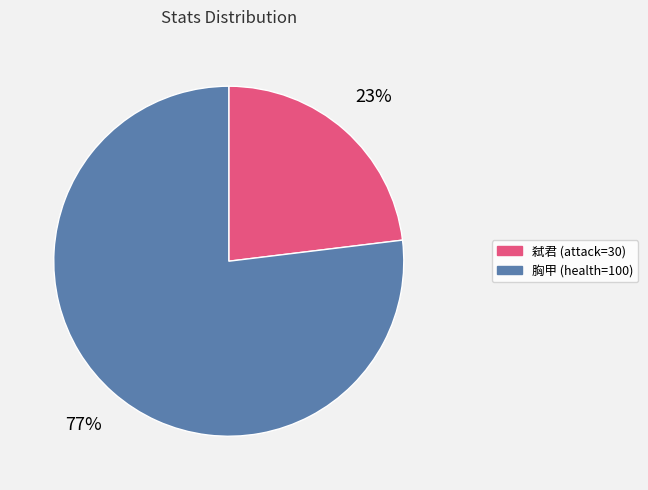

To the nearest percent, what portion does 胸甲 (health=100) represent?

77%